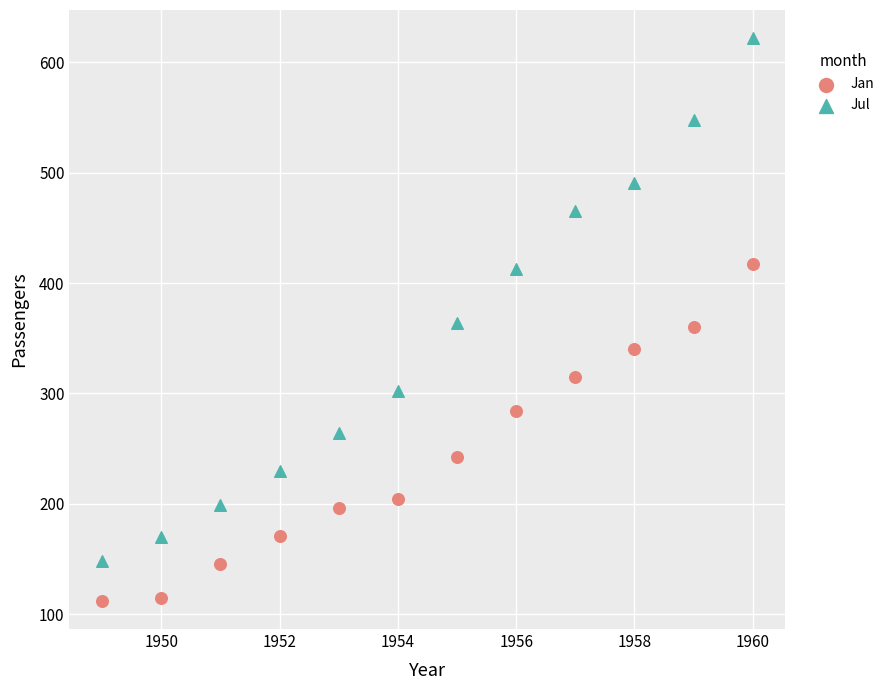

Which series reaches the maximum Y coordinate?

Jul